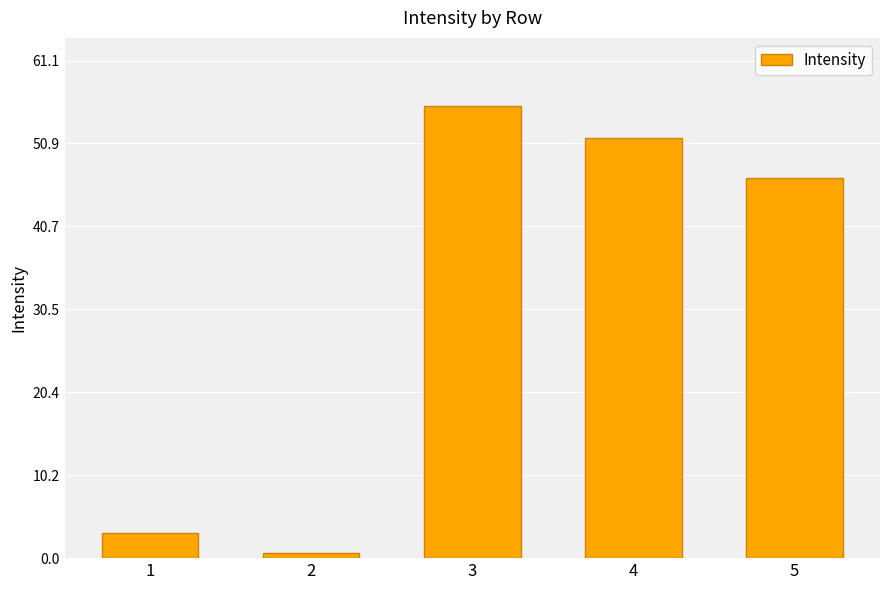

What is the ratio of the value at 4 to the value at 5?

1.1